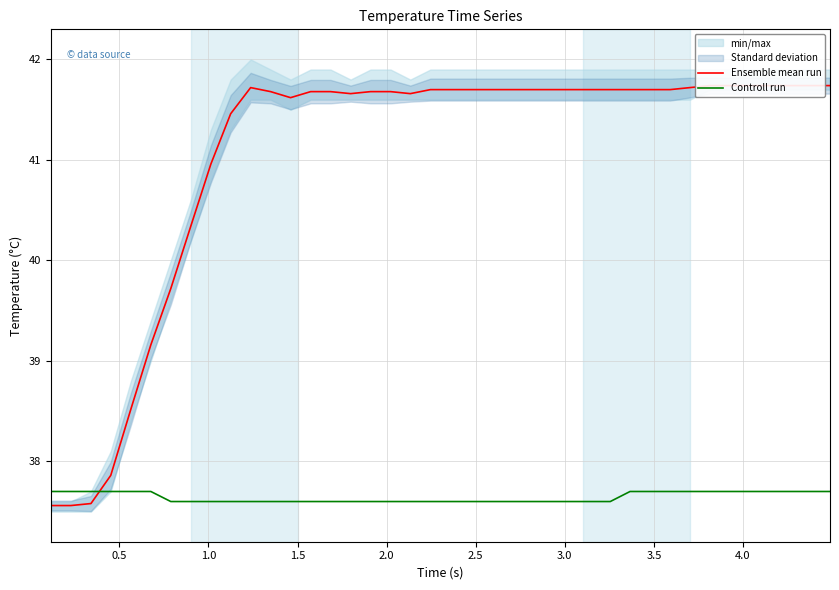

What is the highest value of the Controll run series?

37.7